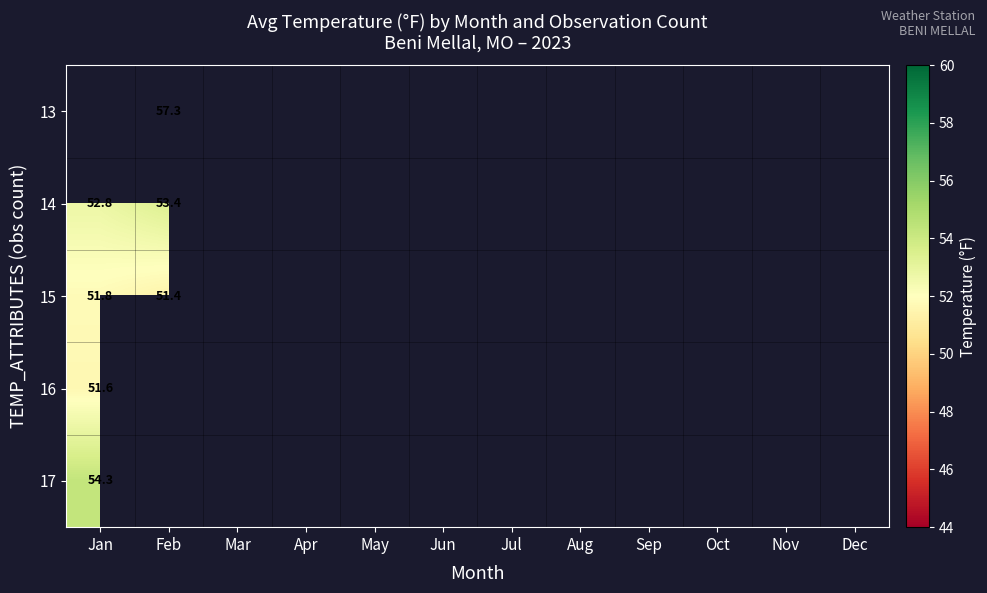

What is the greatest value displayed?

57.3